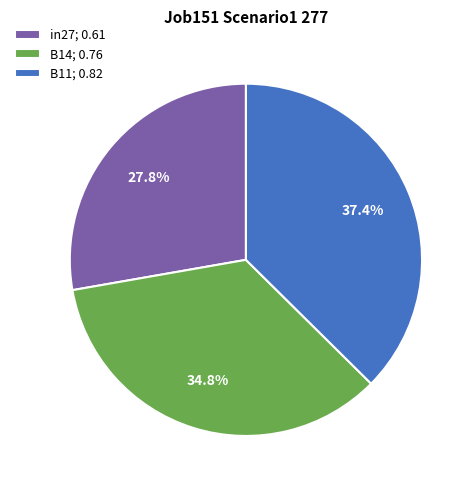

Combined, what portion of the pie is B11 and in27?

65.2%